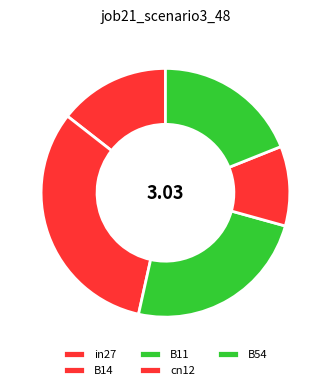

To the nearest percent, what is the combined percentage of cn12 and B14?

42%